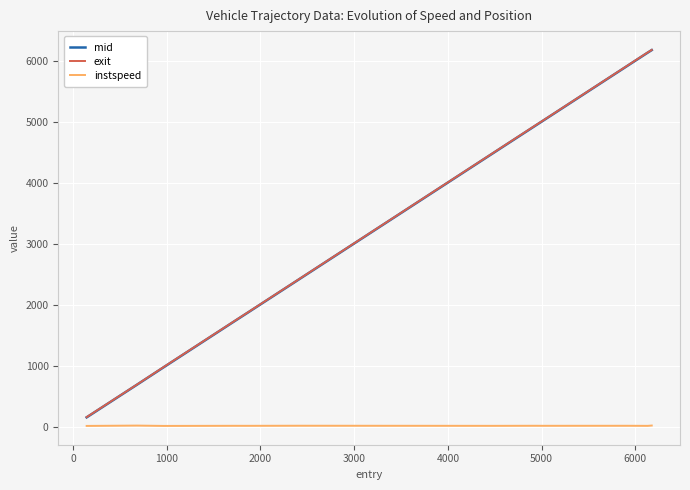

What is the greatest value displayed?

6179.8